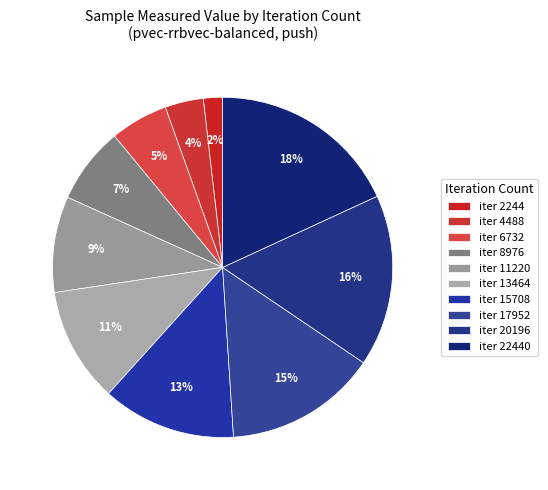

How many segments does this pie chart have?

10